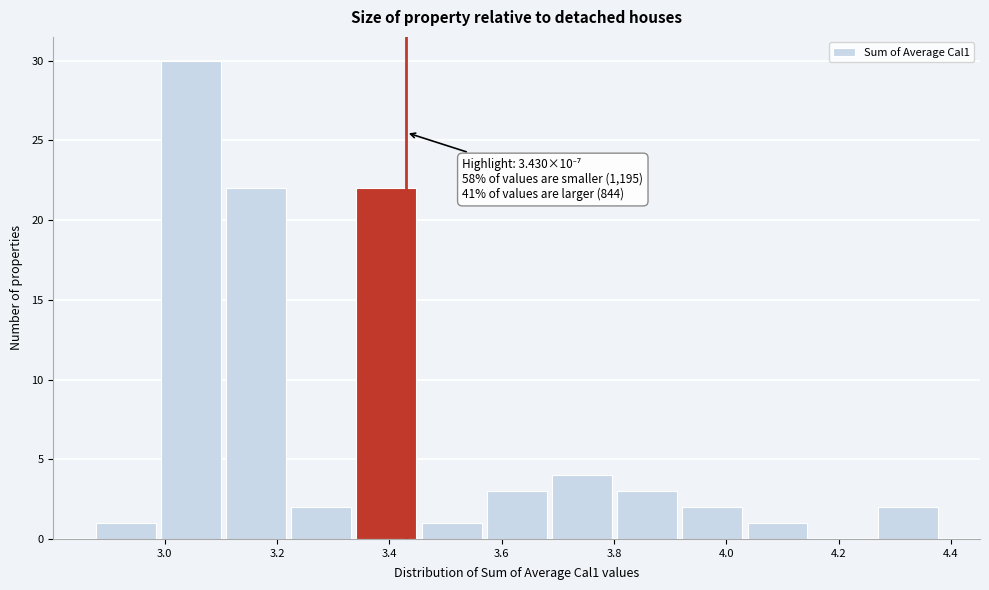

Which range on the x-axis has the tallest bar?

2.98 to 3.10